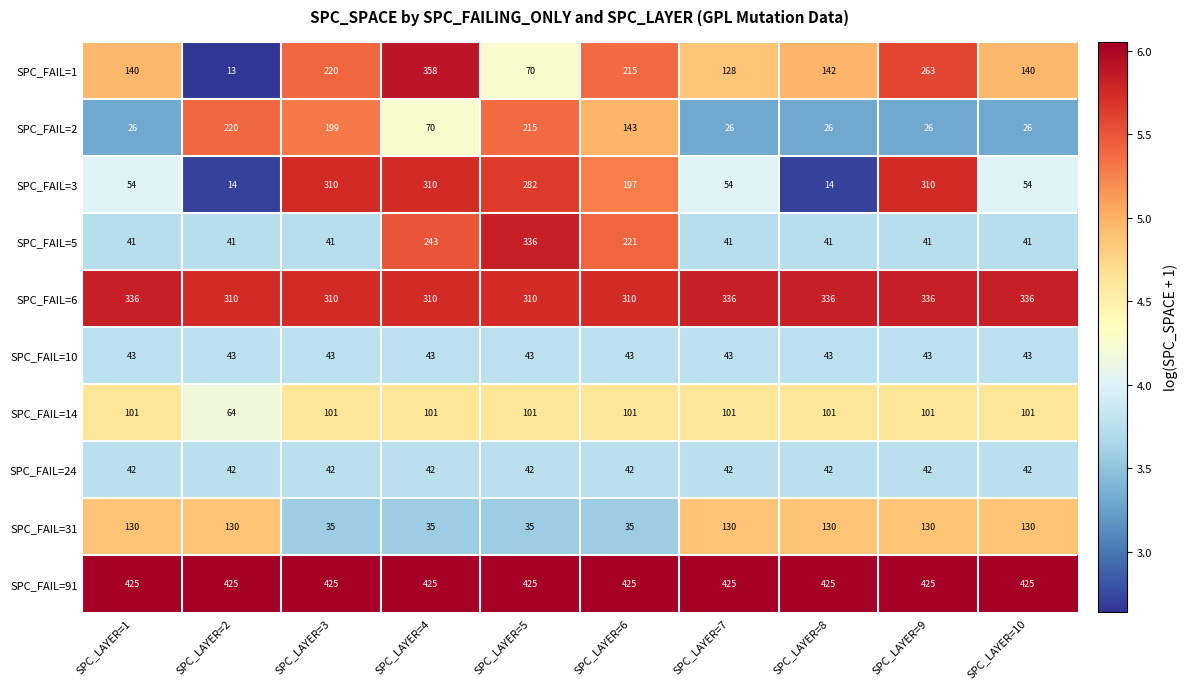

Which series changed the most between SPC_LAYER=5 and SPC_LAYER=6?

SPC_FAIL=1